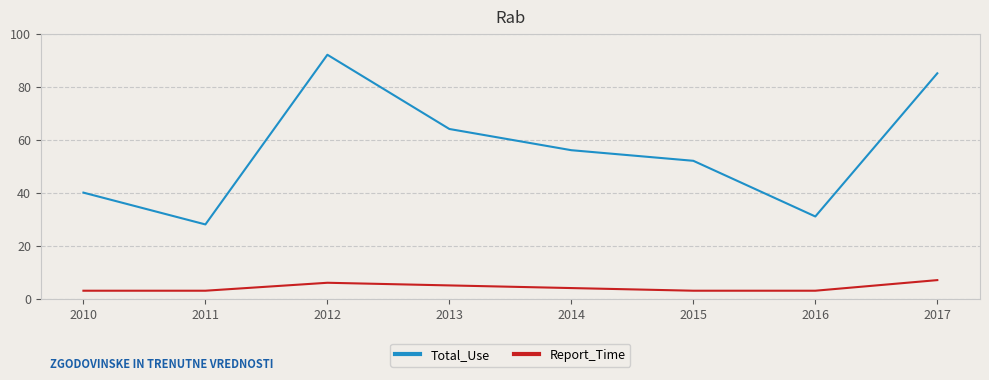

Does the chart display data point markers on the line(s)?

No